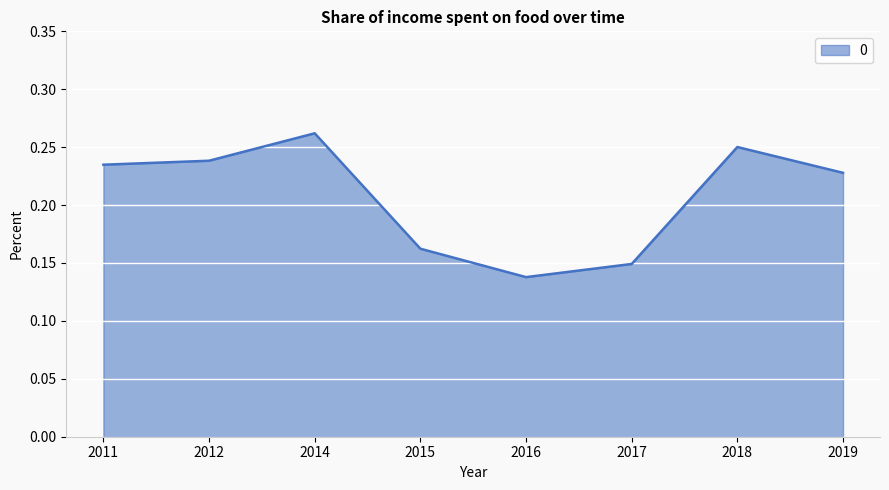

Which label corresponds to the largest value in the chart?

2014